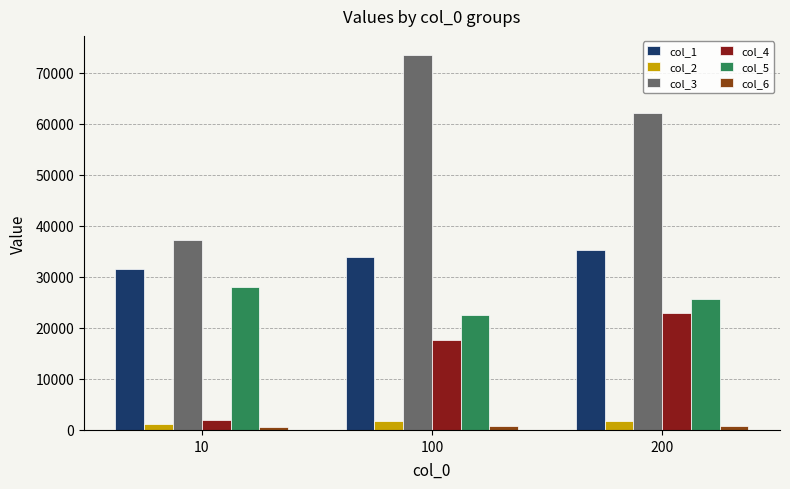

Which series has the largest range (max minus min)?

col_3